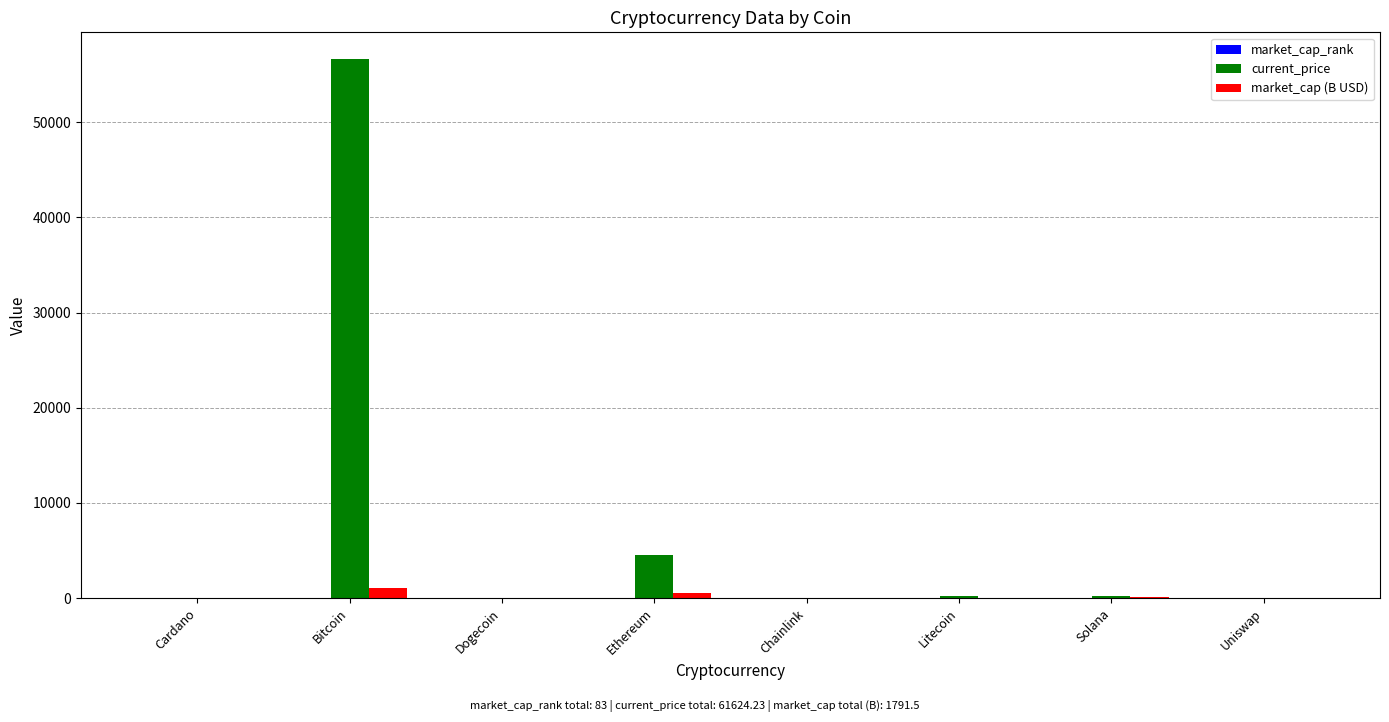

Which series changed the most between Cardano and Bitcoin?

current_price